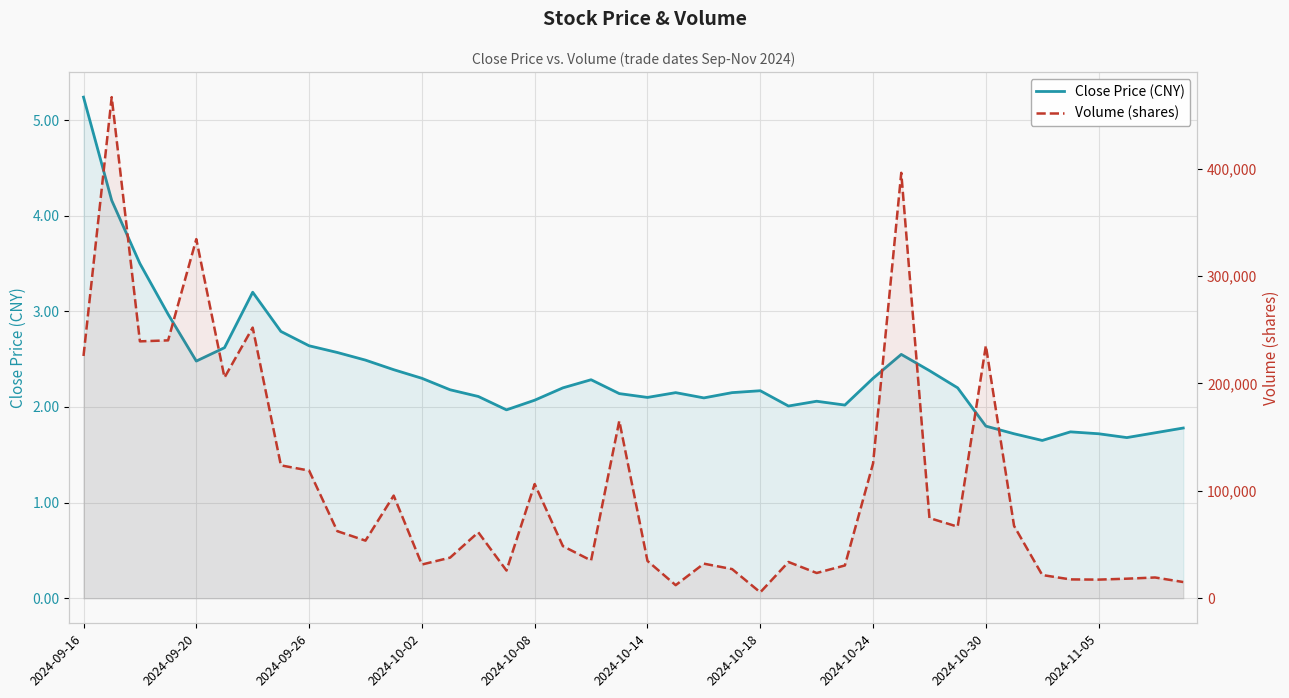

How many distinct data groups are displayed?

2